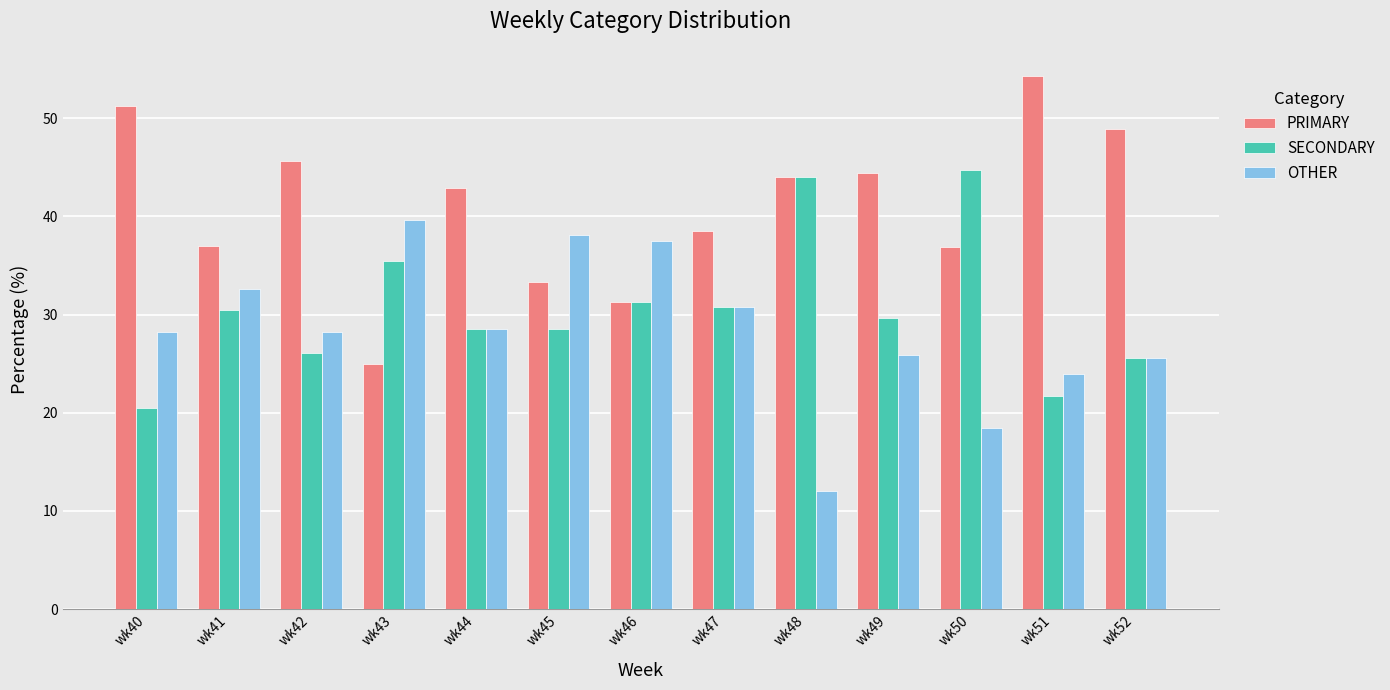

What is the minimum value for OTHER?

12.0